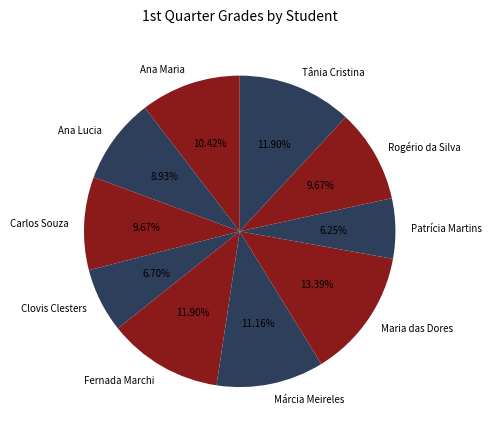

To the nearest percent, what is the combined percentage of Tânia Cristina and Carlos Souza?

22%